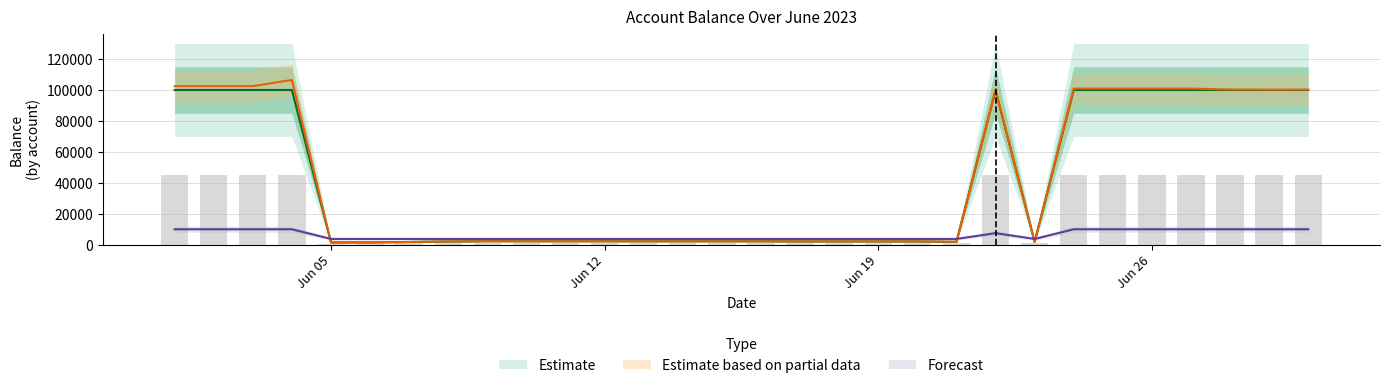

What is the total value across all series at Jun 05?

6726.6